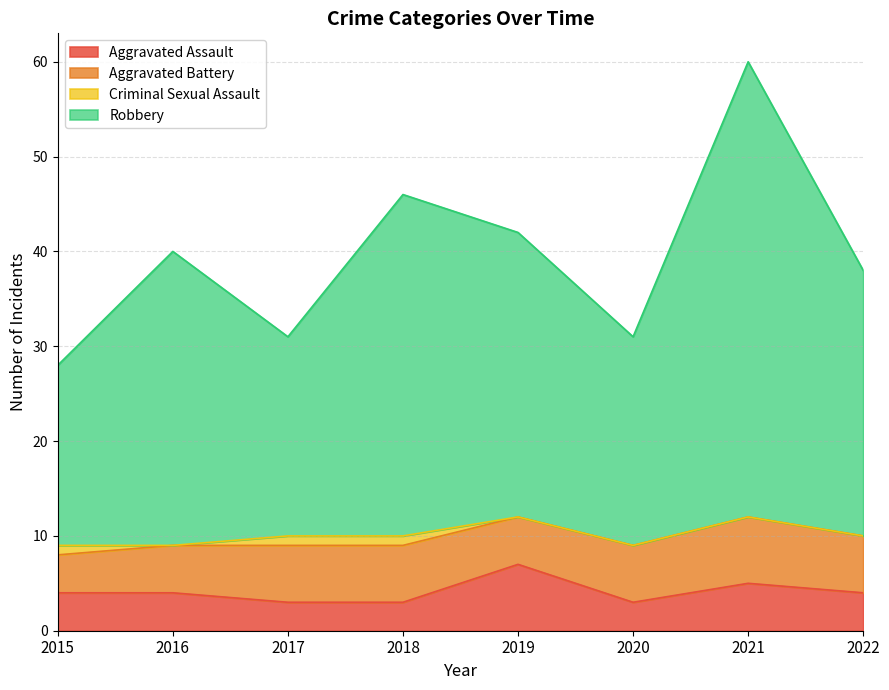

Does the chart display data point markers on the line(s)?

No